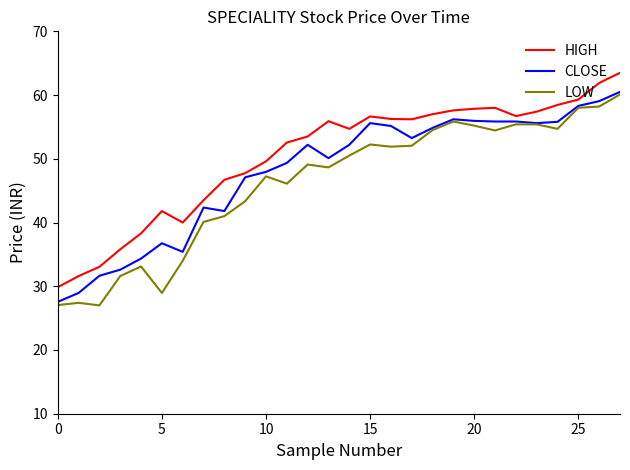

True or false: LOW and HIGH cross at least once.

False